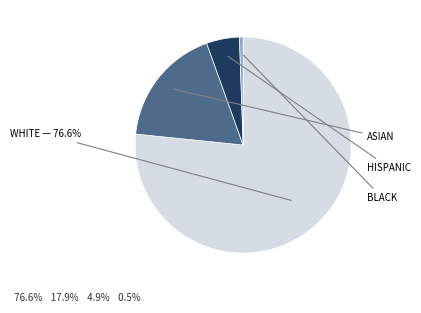

Does any single category account for the majority?

Yes